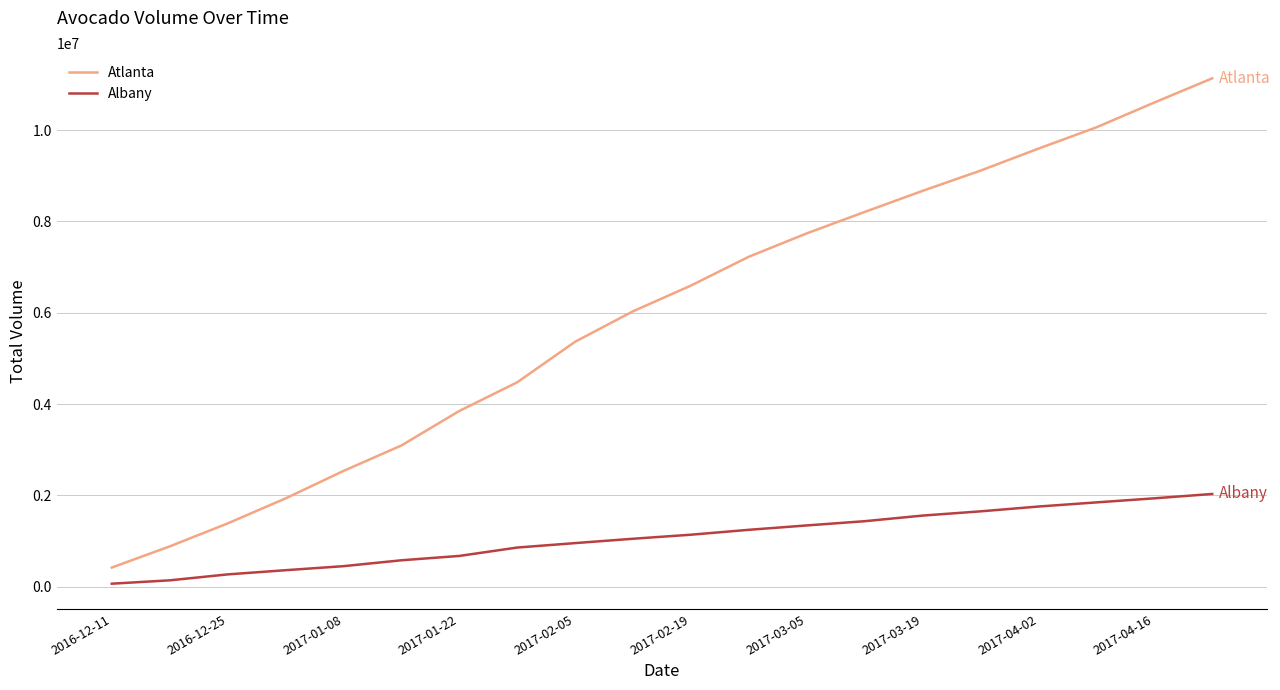

What is the smallest value displayed?

68938.5